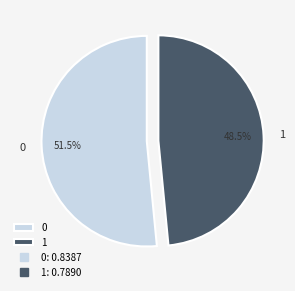

What percentage is NOT represented by 1?

51.5%